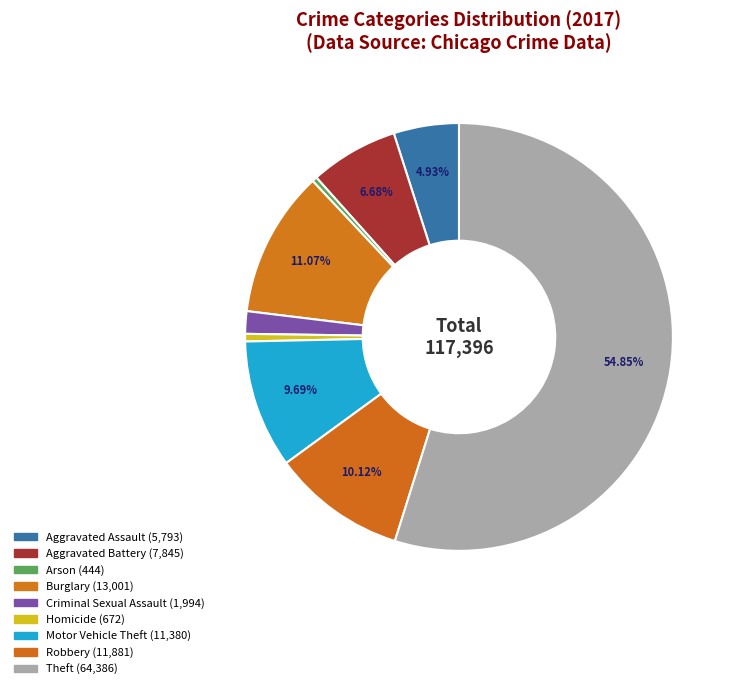

What is the smallest slice in the pie chart?

Arson